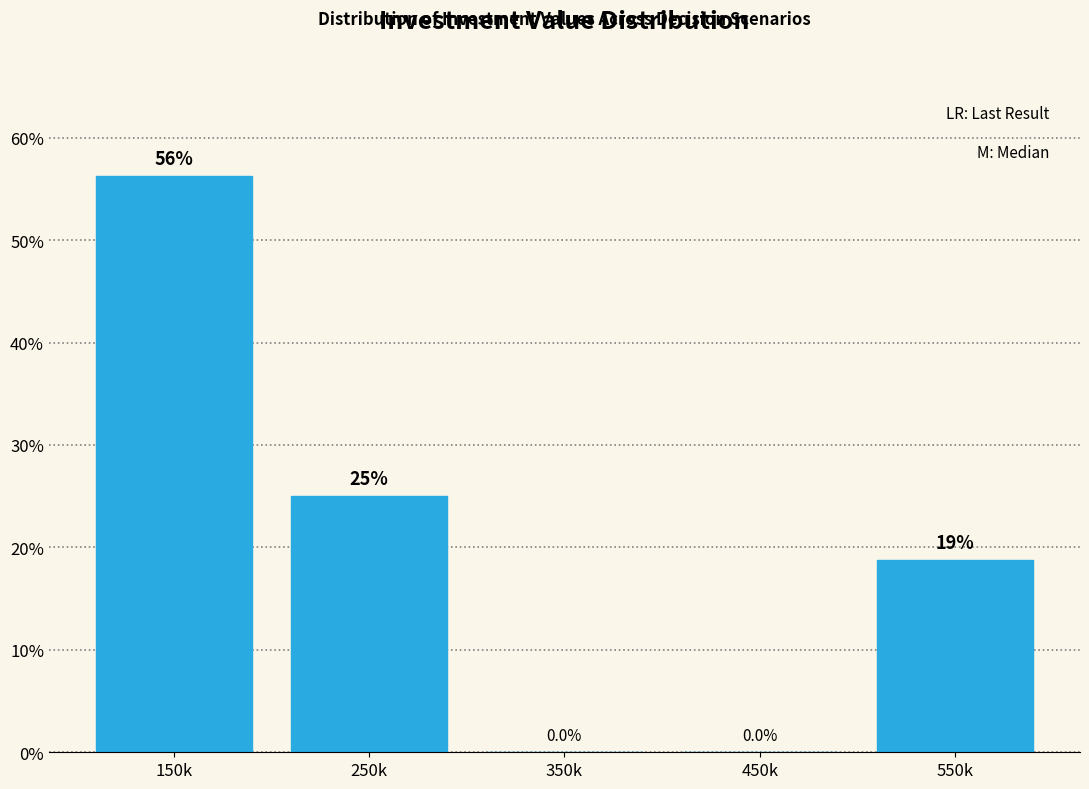

At which category does the chart reach its peak across all series?

150k